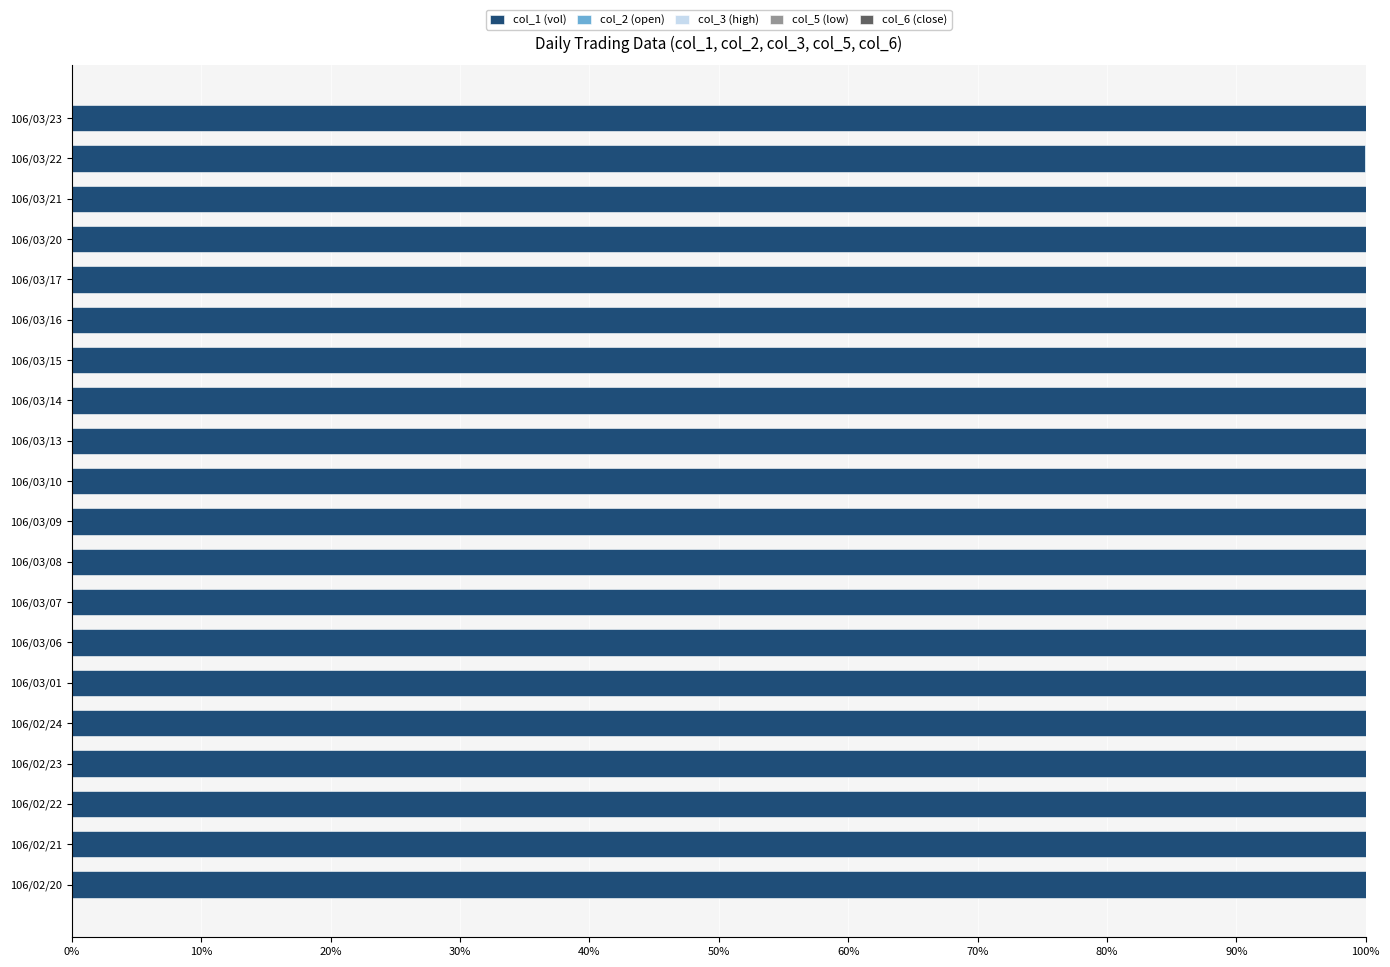

Is it true that col_1 (vol) equals 55.0 at 106/03/20?

False